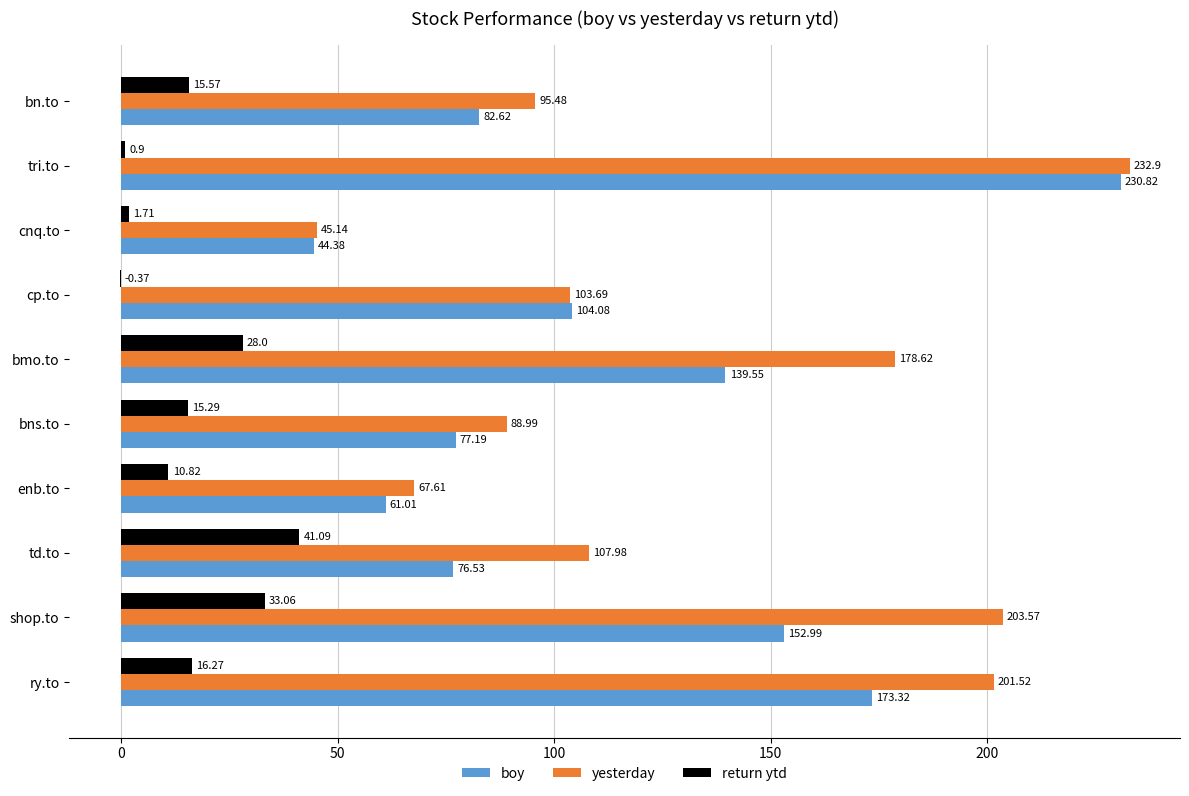

At which category is the sum across all series the highest?

tri.to